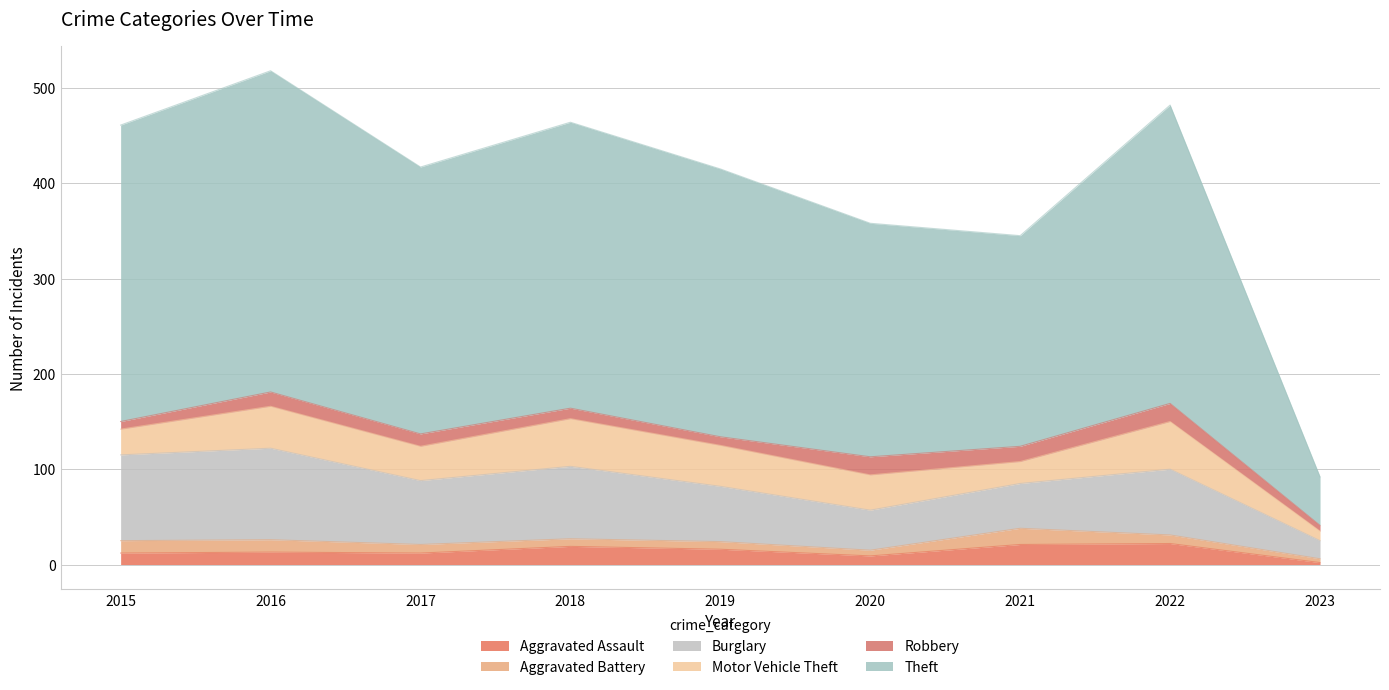

What is the average value of the Motor Vehicle Theft series?

36